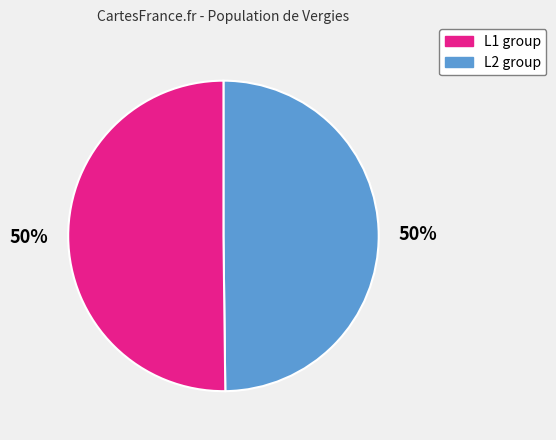

To the nearest percent, what is the average slice percentage?

50%